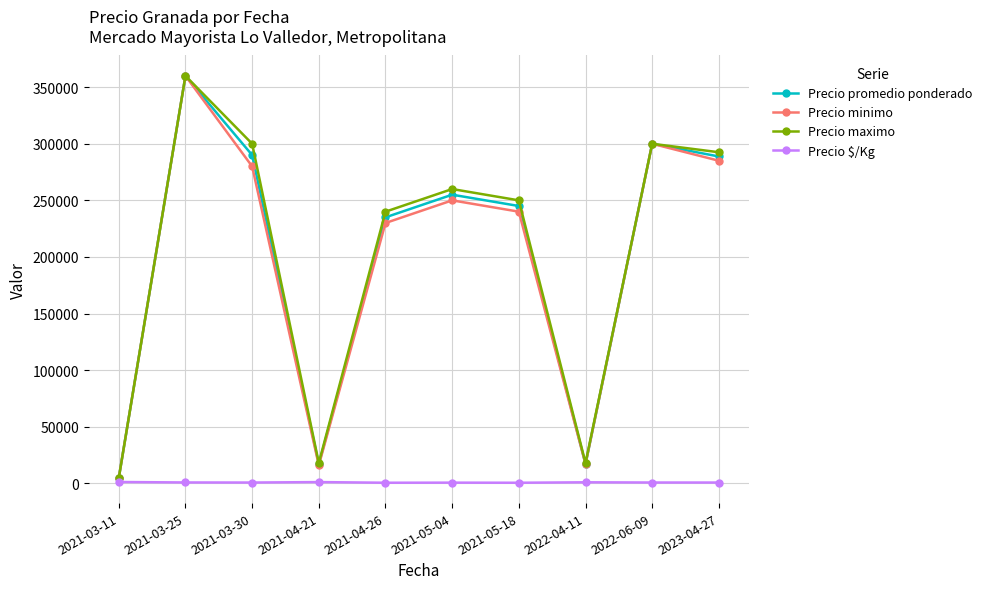

Is the value of Precio $/Kg at 2021-05-18 greater than the value of Precio minimo at 2022-06-09?

No